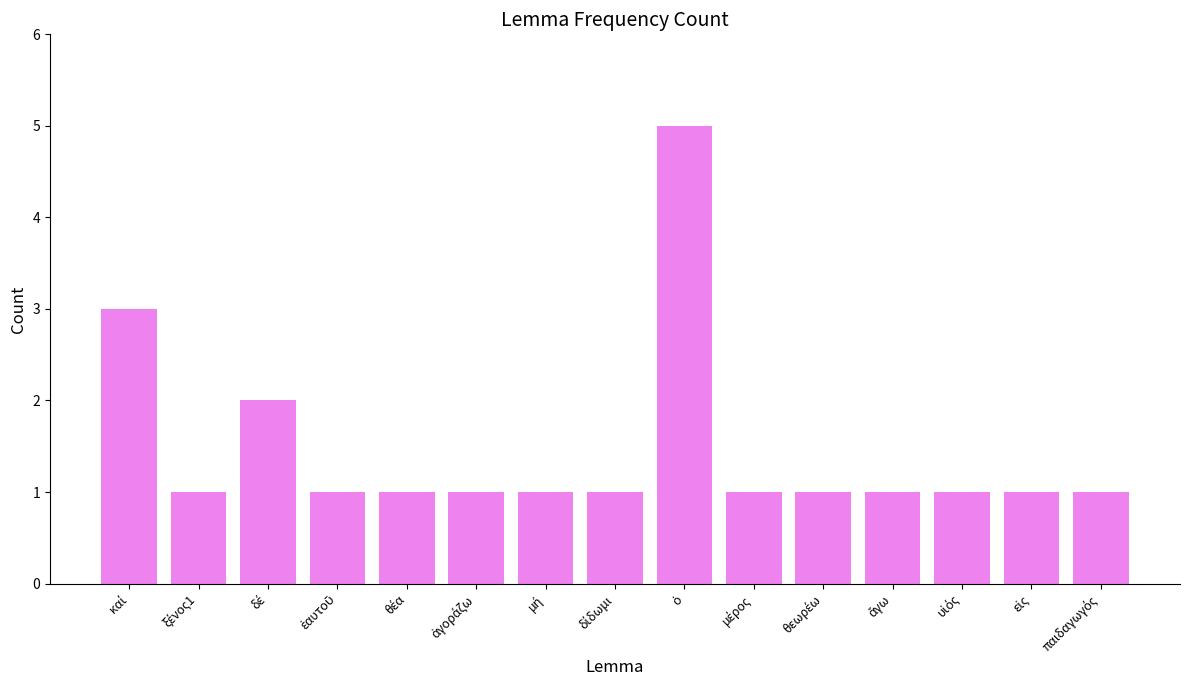

Reading right to left, transcribe all the data shown in this chart.

1	1	1	1	1	1	5	1	1	1	1	1	2	1	3